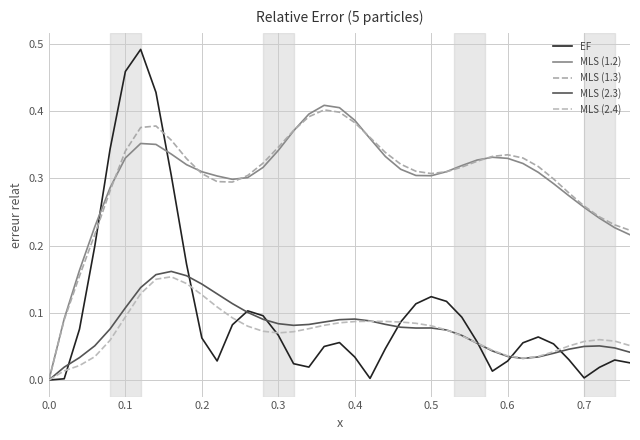

What are all the series names shown in the legend?

EF, MLS (1.2), MLS (1.3), MLS (2.3), MLS (2.4)